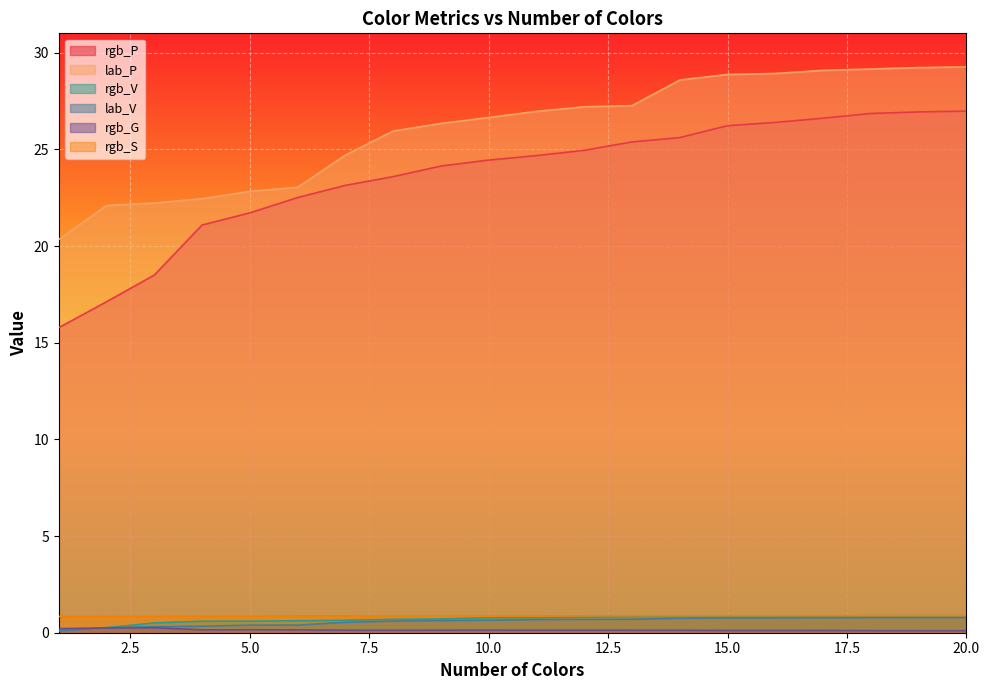

Which series has the largest range (max minus min)?

rgb_P